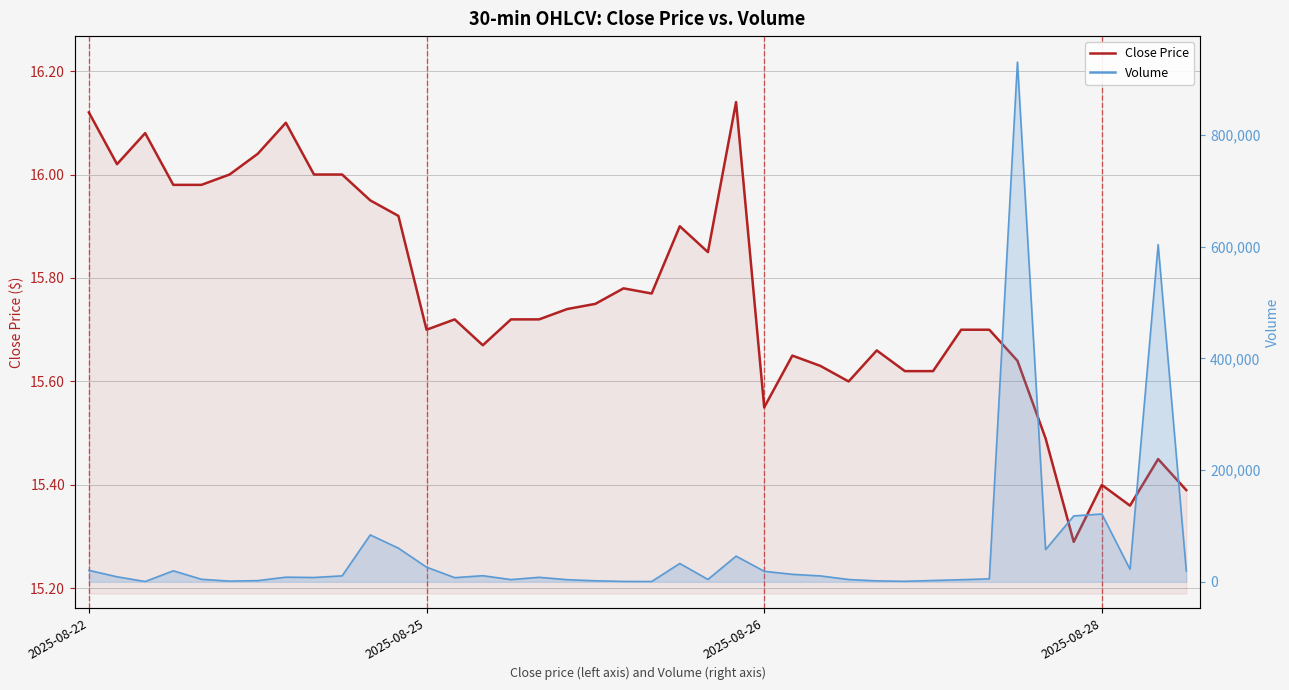

How many lines are shown in the chart?

2